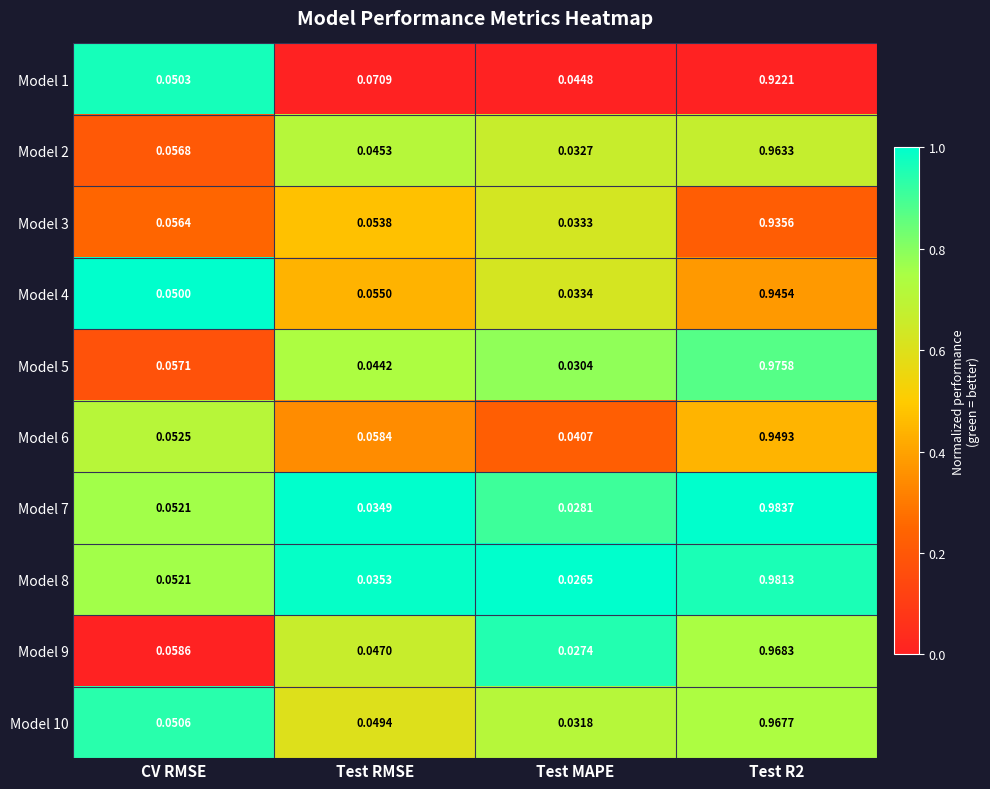

Is the value of Model 1 at Test RMSE greater than the value of Model 8 at Test RMSE?

Yes